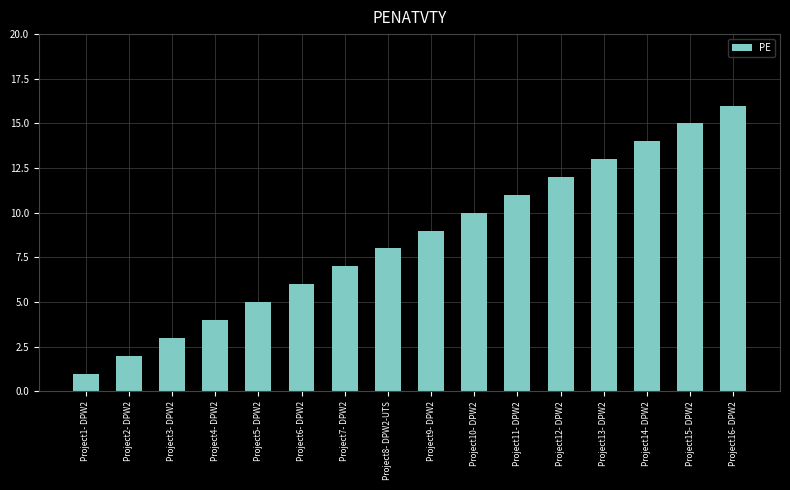

At which label is the value closest to 8?

Project8- DPW2-UTS